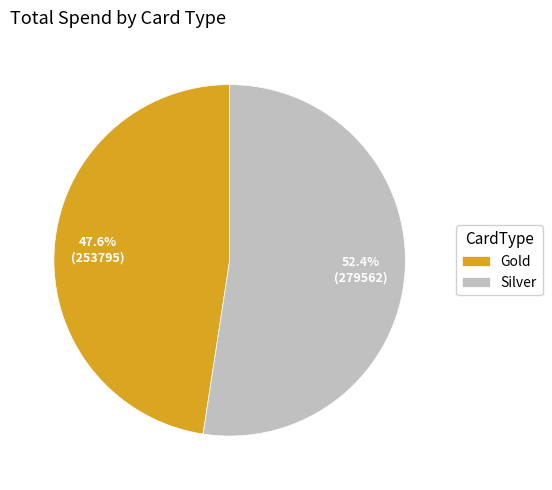

Which category accounts for the majority?

Silver